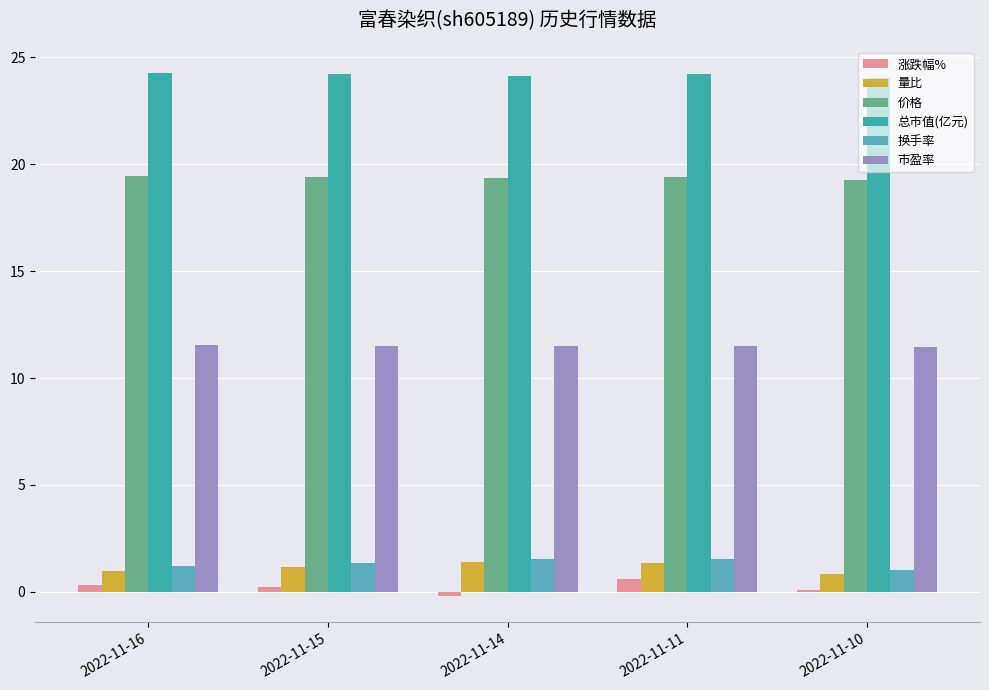

What is the lowest value of the 量比 series?

0.8